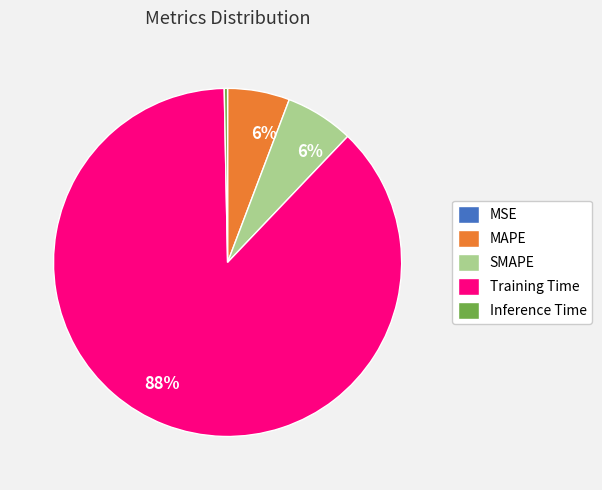

Is the sum of Inference Time and MAPE greater than half?

No